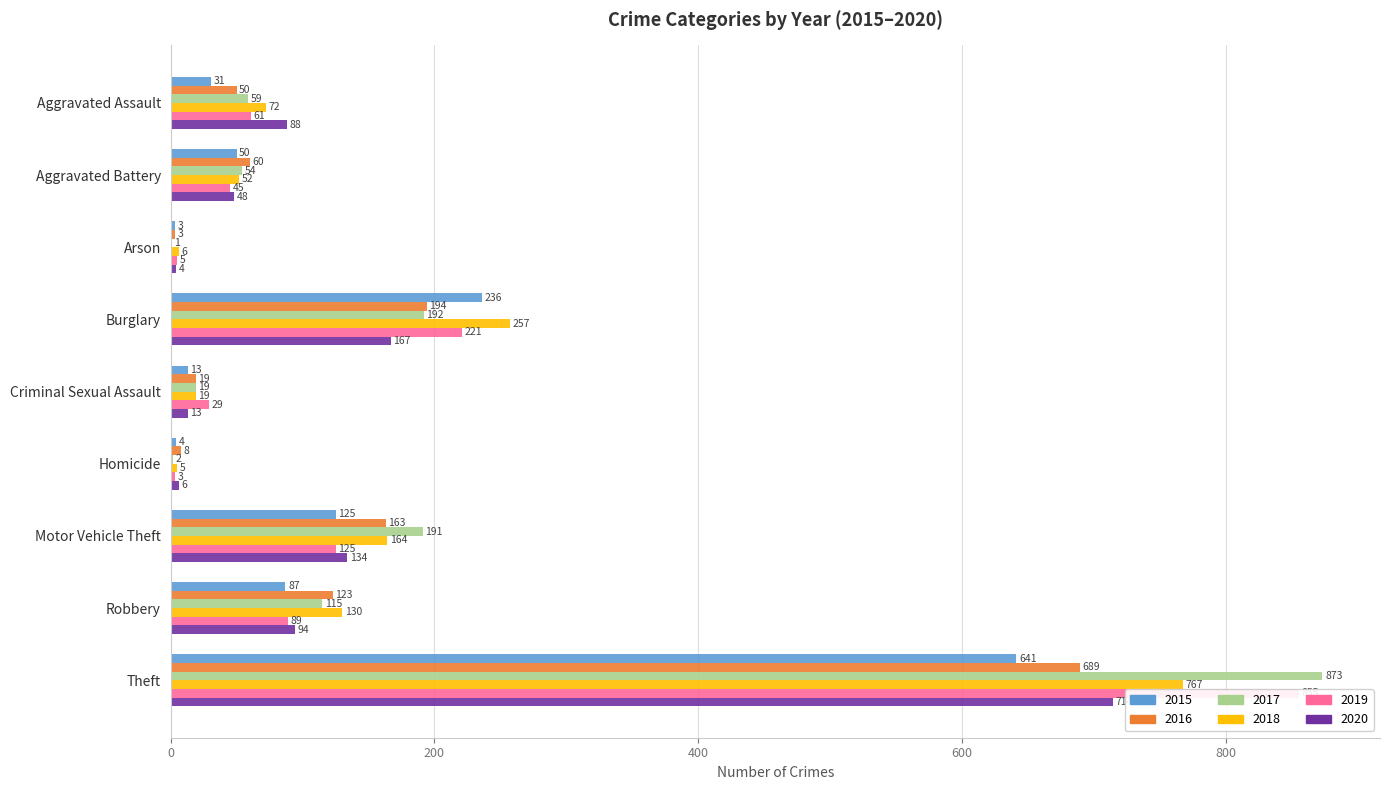

What value does the 2017 series have at Theft?

873